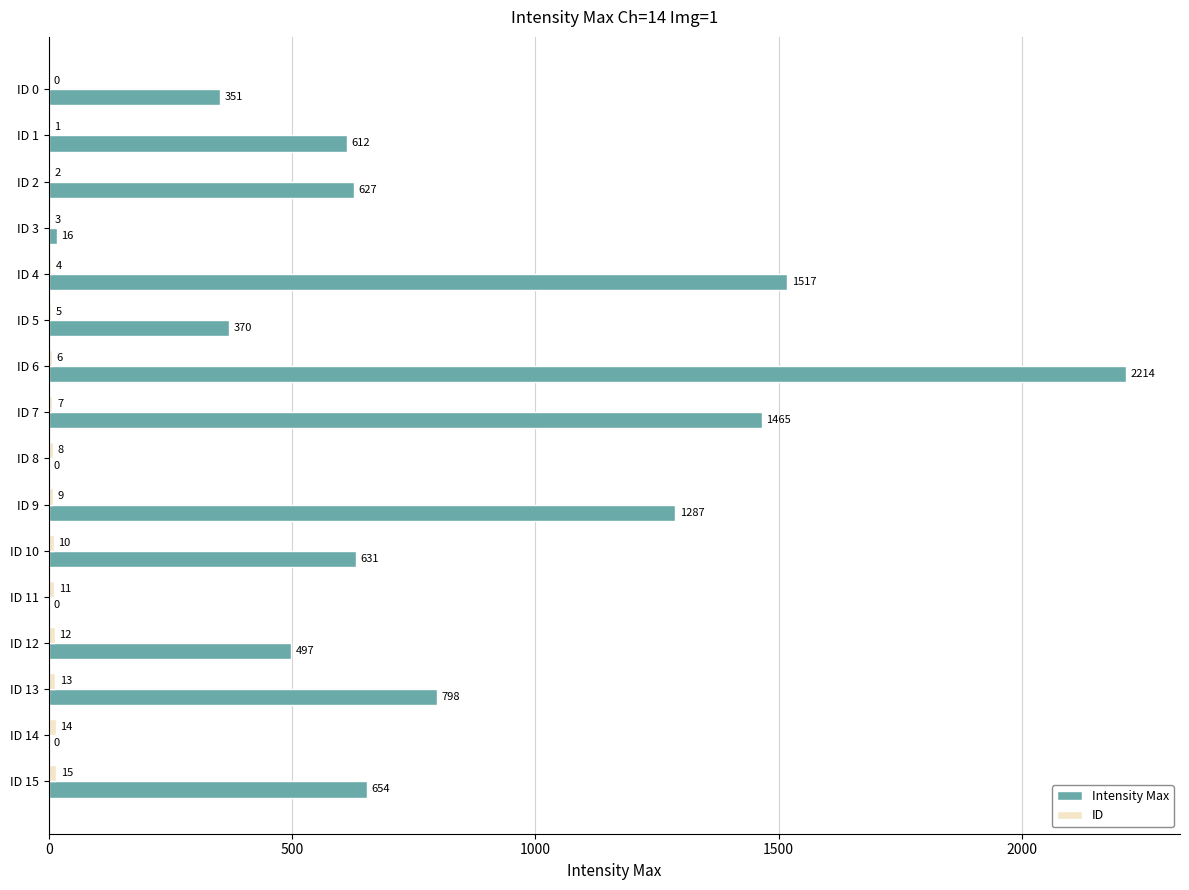

Which series has the largest total across all categories?

Intensity Max